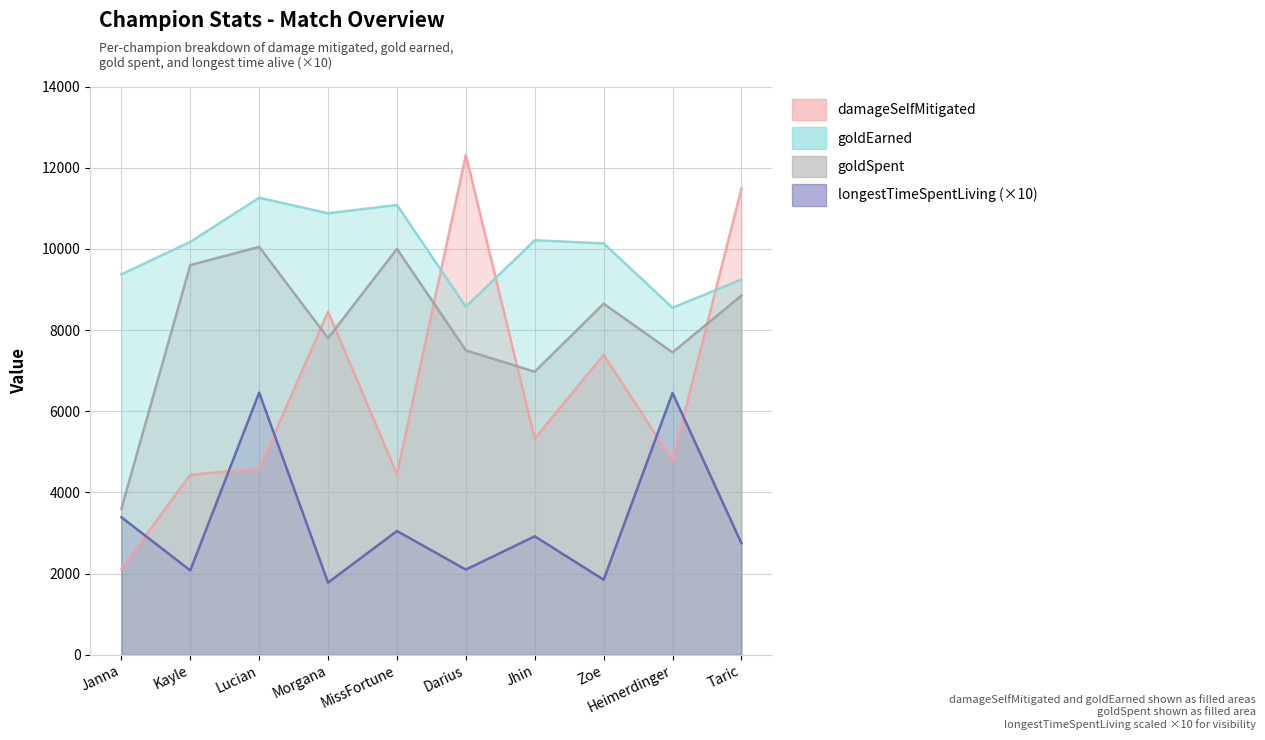

True or false: longestTimeSpentLiving and goldEarned cross at least once.

False